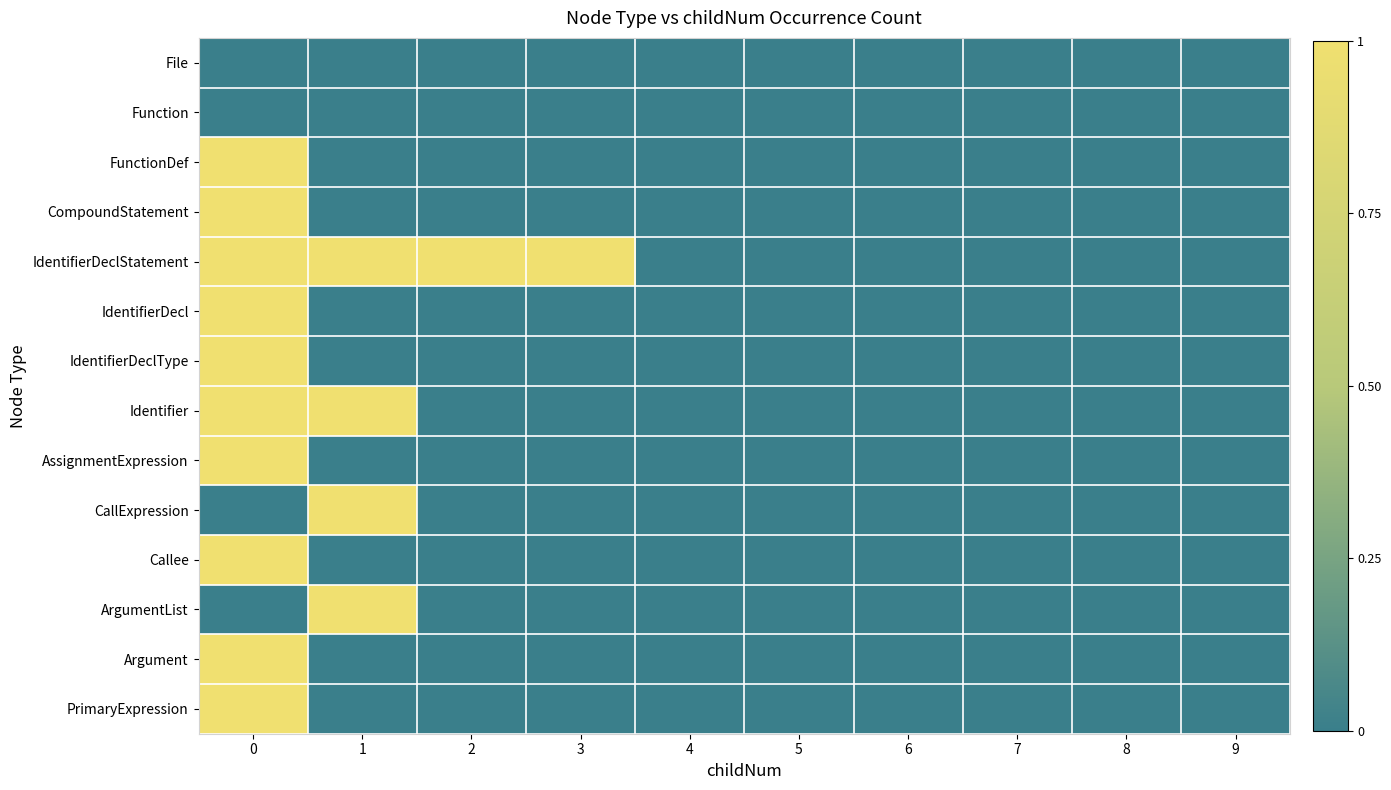

Reading right to left, list all the values displayed in this chart.

File: 9=0	8=0	7=0	6=0	5=0	4=0	3=0	2=0	1=0	0=0
Function: 9=0	8=0	7=0	6=0	5=0	4=0	3=0	2=0	1=0	0=0
FunctionDef: 9=0	8=0	7=0	6=0	5=0	4=0	3=0	2=0	1=0	0=1
CompoundStatement: 9=0	8=0	7=0	6=0	5=0	4=0	3=0	2=0	1=0	0=1
IdentifierDeclStatement: 9=0	8=0	7=0	6=0	5=0	4=0	3=1	2=1	1=1	0=1
IdentifierDecl: 9=0	8=0	7=0	6=0	5=0	4=0	3=0	2=0	1=0	0=1
IdentifierDeclType: 9=0	8=0	7=0	6=0	5=0	4=0	3=0	2=0	1=0	0=1
Identifier: 9=0	8=0	7=0	6=0	5=0	4=0	3=0	2=0	1=1	0=1
AssignmentExpression: 9=0	8=0	7=0	6=0	5=0	4=0	3=0	2=0	1=0	0=1
CallExpression: 9=0	8=0	7=0	6=0	5=0	4=0	3=0	2=0	1=1	0=0
Callee: 9=0	8=0	7=0	6=0	5=0	4=0	3=0	2=0	1=0	0=1
ArgumentList: 9=0	8=0	7=0	6=0	5=0	4=0	3=0	2=0	1=1	0=0
Argument: 9=0	8=0	7=0	6=0	5=0	4=0	3=0	2=0	1=0	0=1
PrimaryExpression: 9=0	8=0	7=0	6=0	5=0	4=0	3=0	2=0	1=0	0=1